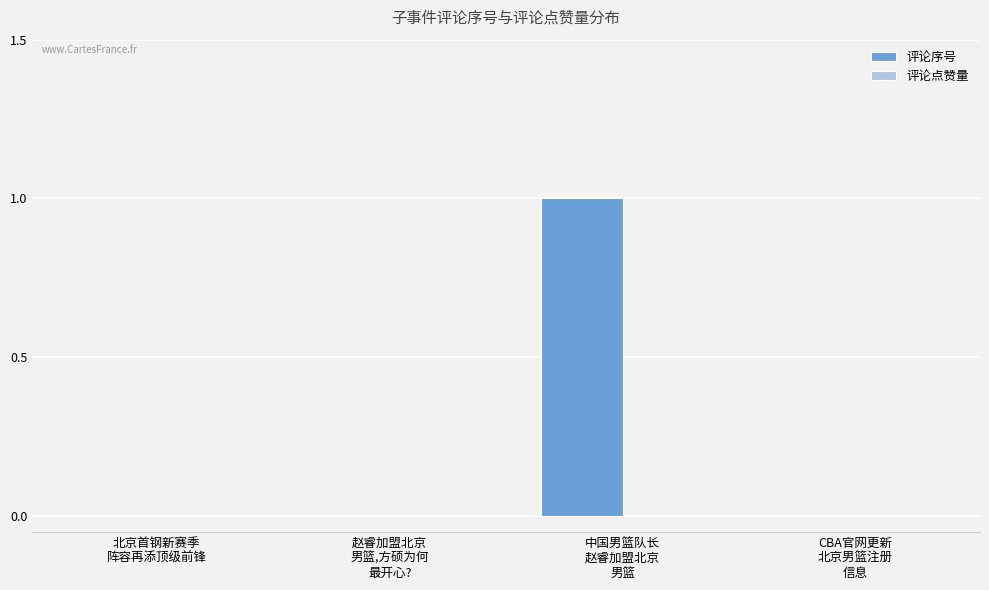

Are the bars horizontal?

No